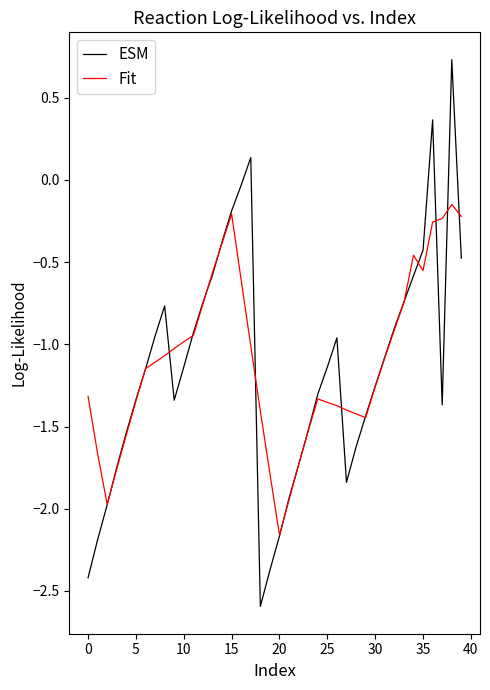

What is the minimum value for ESM?

-2.6